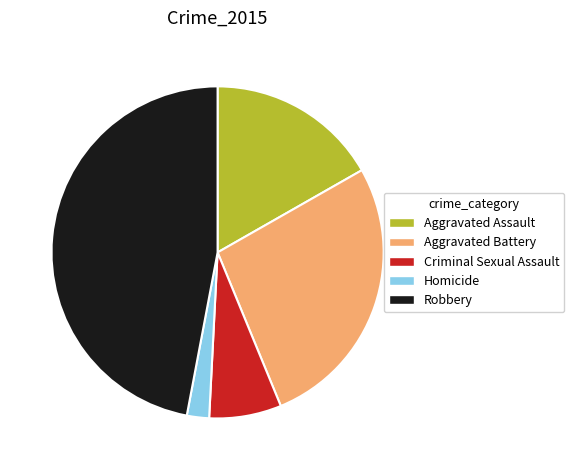

Combined, do Homicide and Aggravated Assault account for over 50%?

No